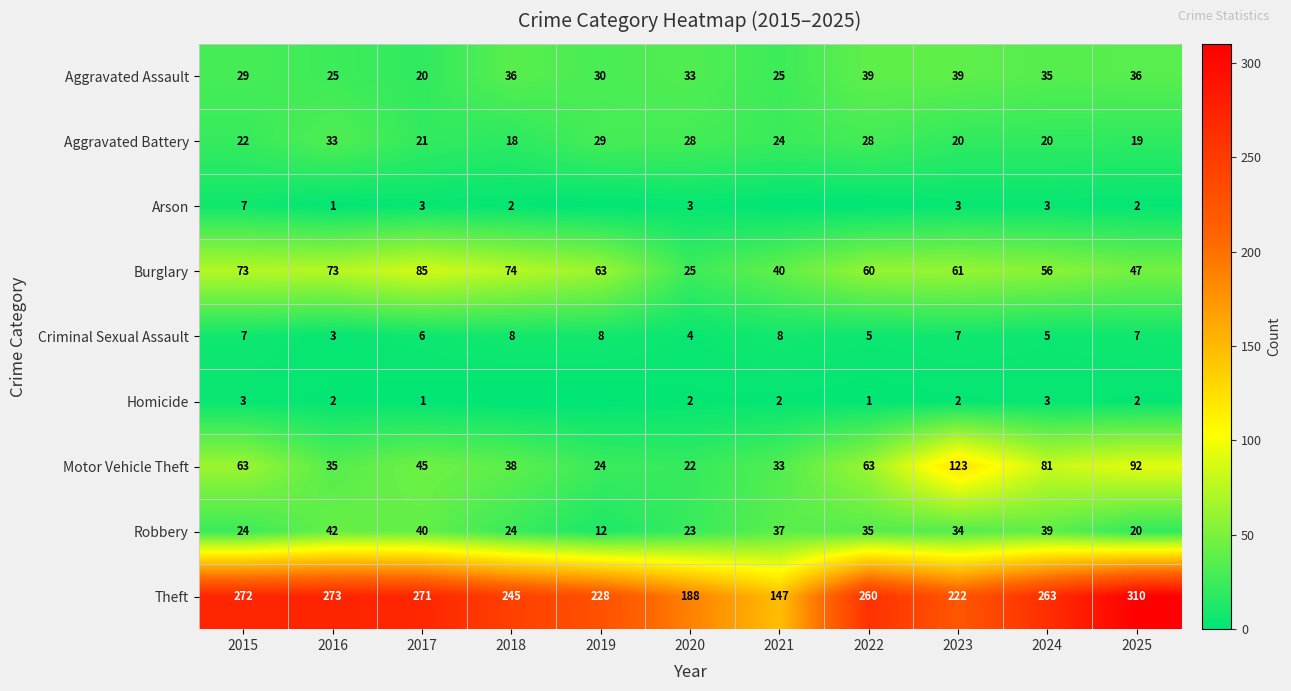

What is the total value across all series at 2017?

492